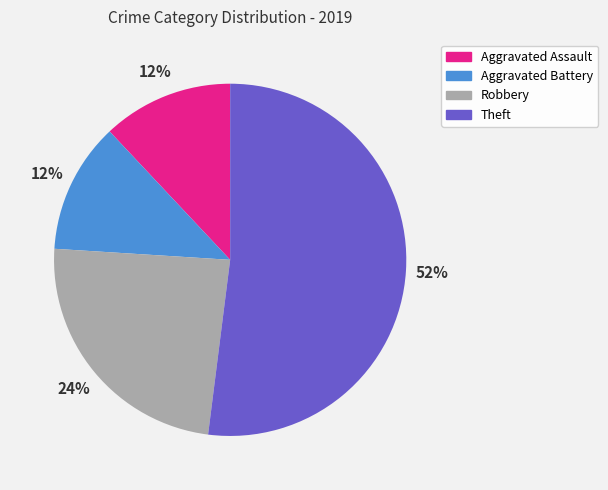

Does Robbery account for over 50% of the chart?

No